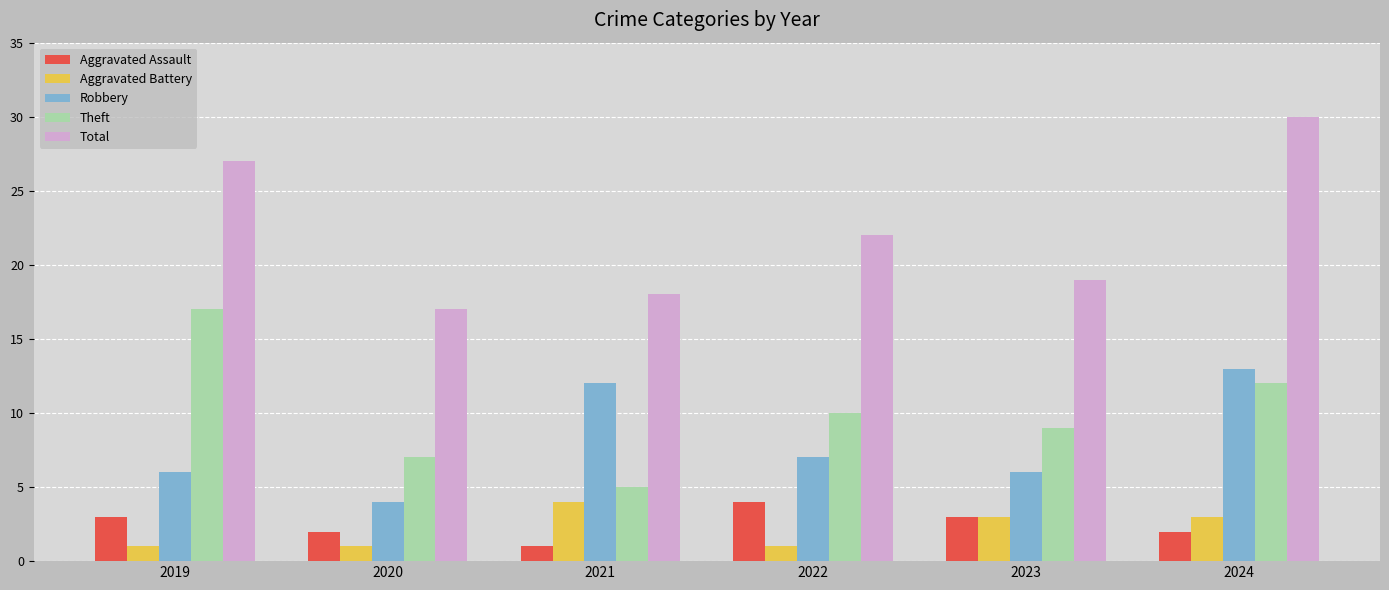

How many distinct data groups are displayed?

5